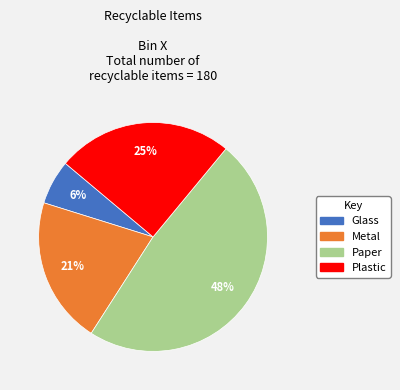

True or false: Paper accounts for 60% of the total.

False